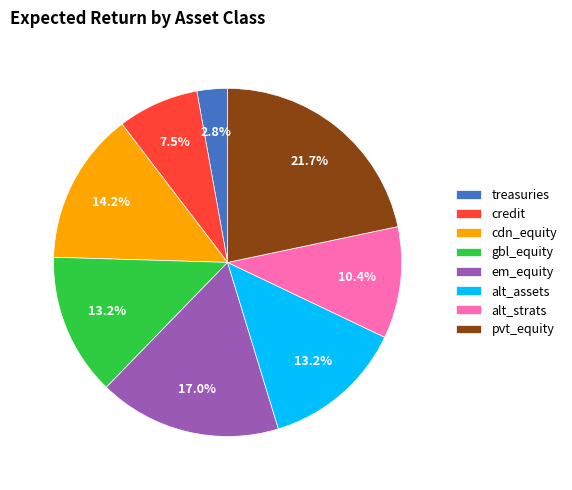

True or false: em_equity accounts for 25% of the total.

False